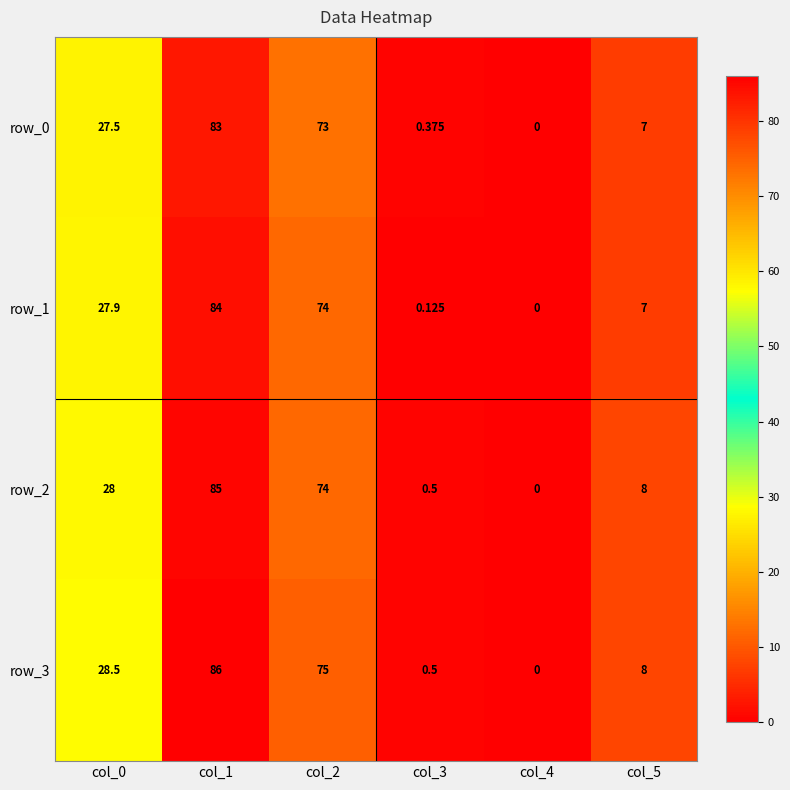

Where does the row_0 series first go above 27?

col_0